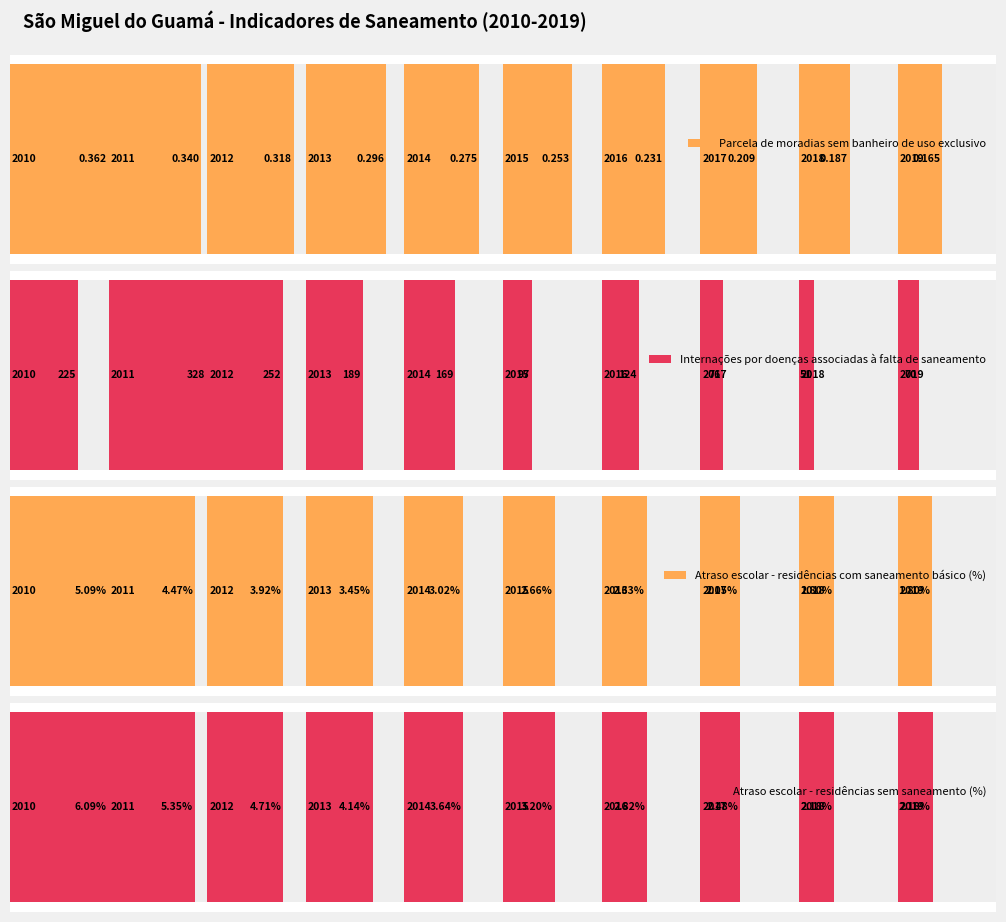

The value of Parcela_das_moradias_sem_banheiro at 2018 is 0.1. True or false?

False